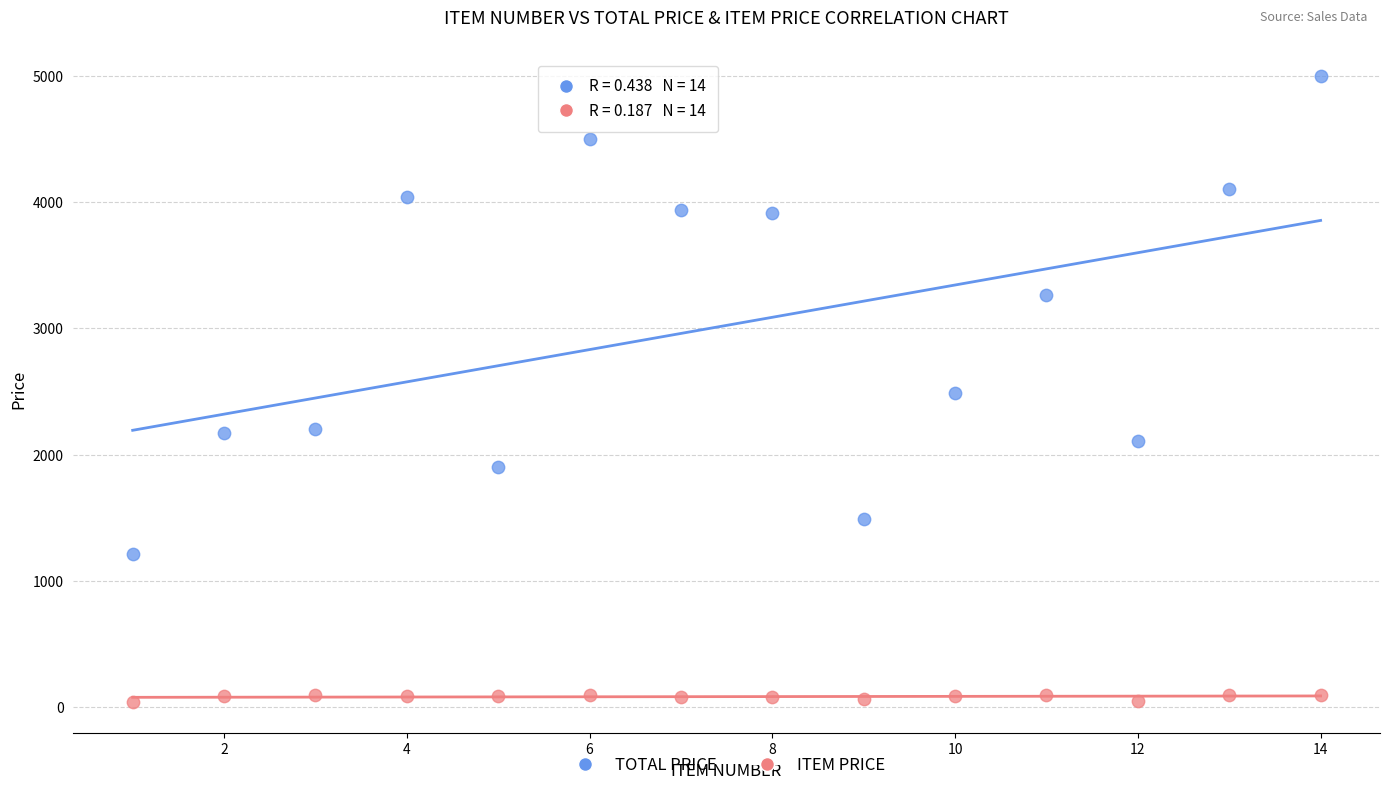

Which series contains the highest Y value?

TOTAL PRICE